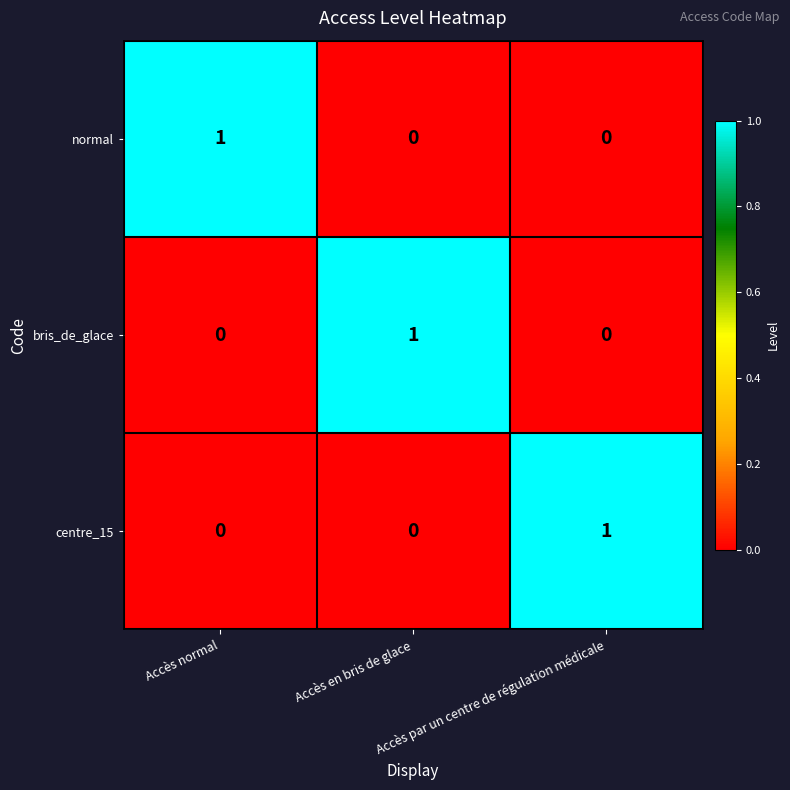

At how many categories does at least one series exceed 0?

3